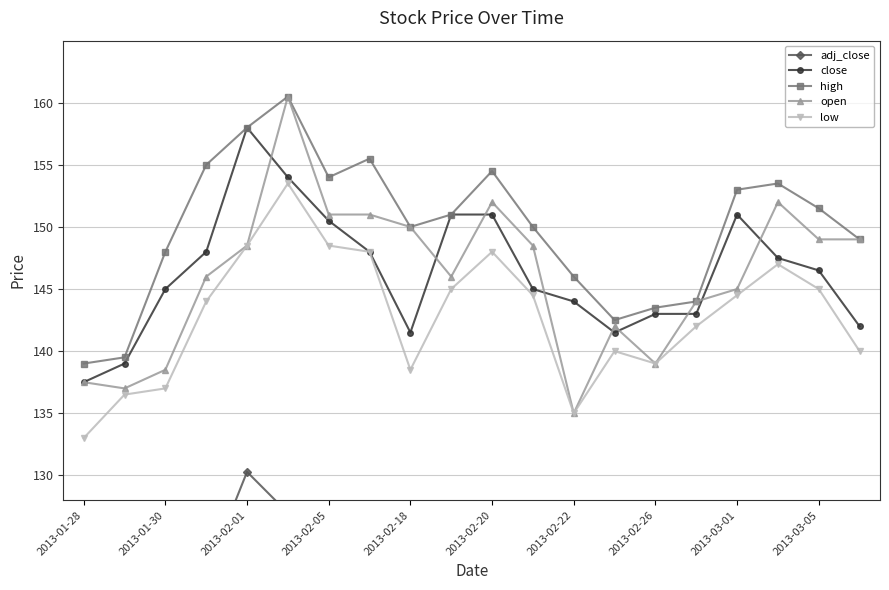

True or false: high and low cross at least once.

False